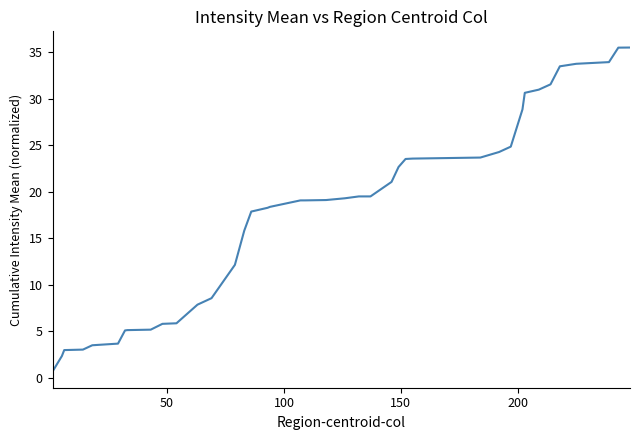

What is the difference between the maximum and minimum values?

34.8